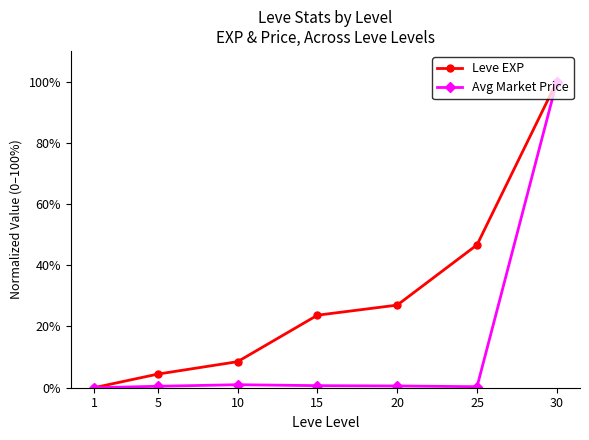

True or false: Leve EXP has more than 1 interior local peaks.

False